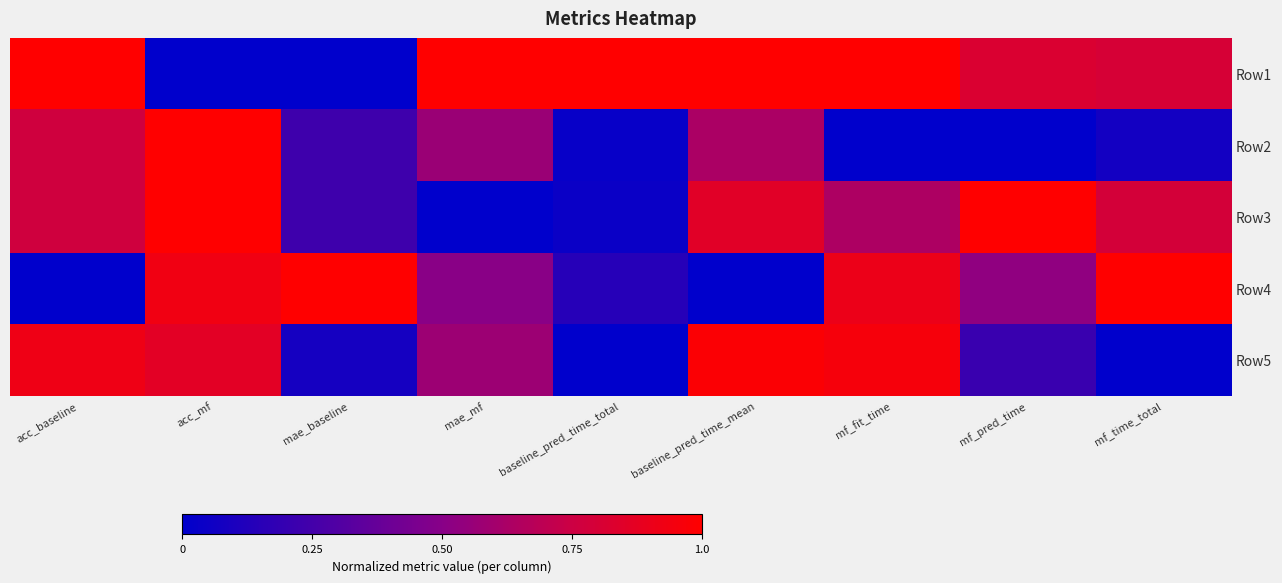

Rank the series by their maximum value, from lowest to highest.

Row5, Row1, Row2, Row3, Row4